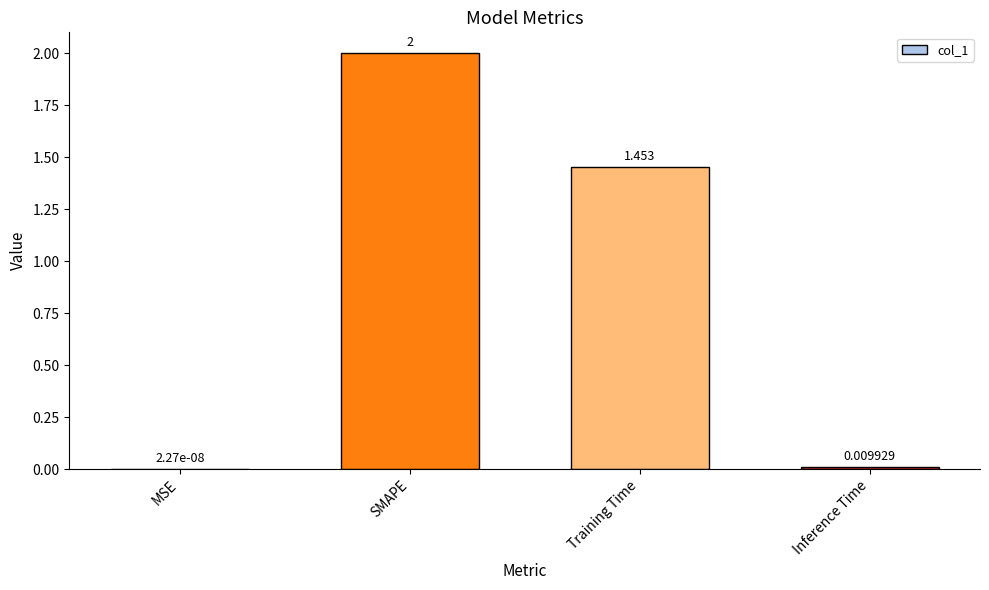

At which label does the data first exceed 1?

SMAPE